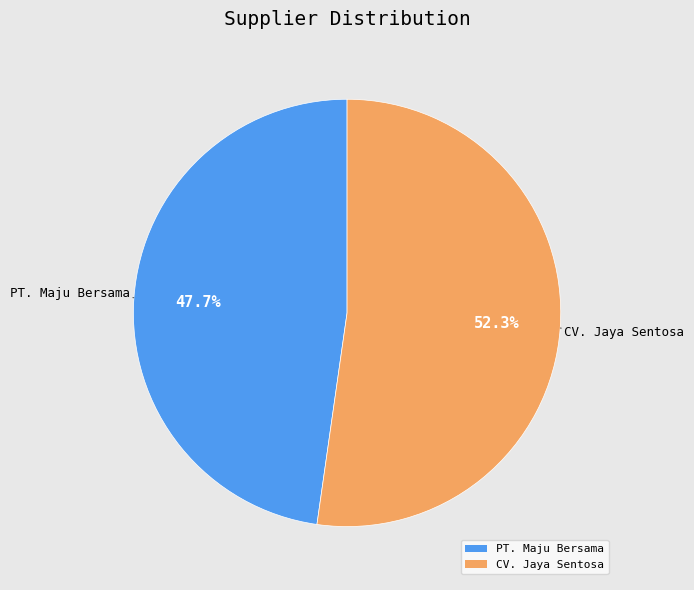

How many slices are in this pie chart?

2